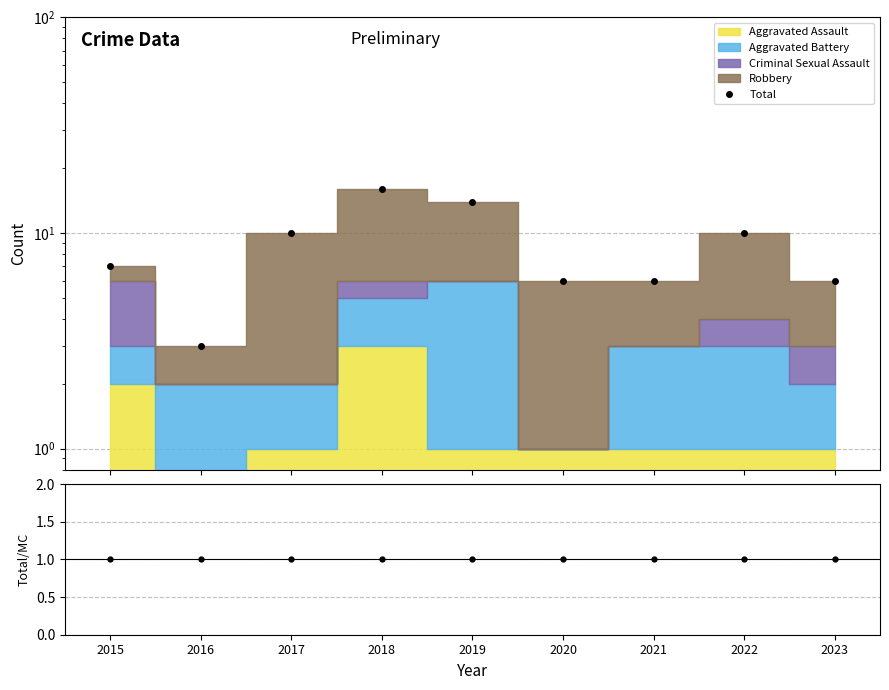

How many series are shown in this chart?

2